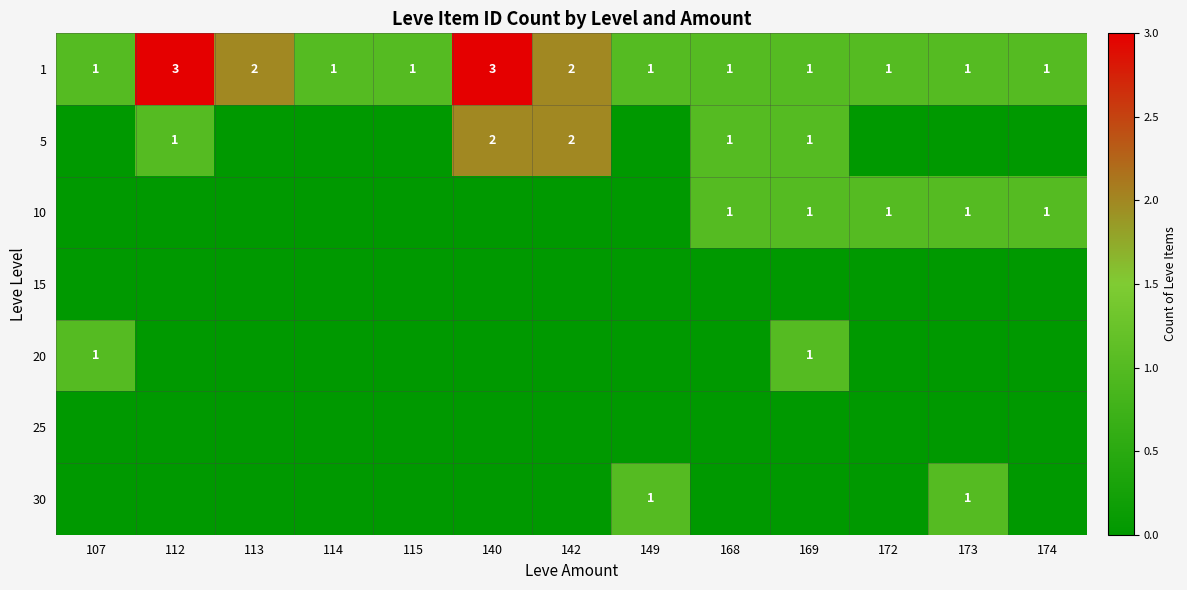

What is the sum of all 1 values?

19